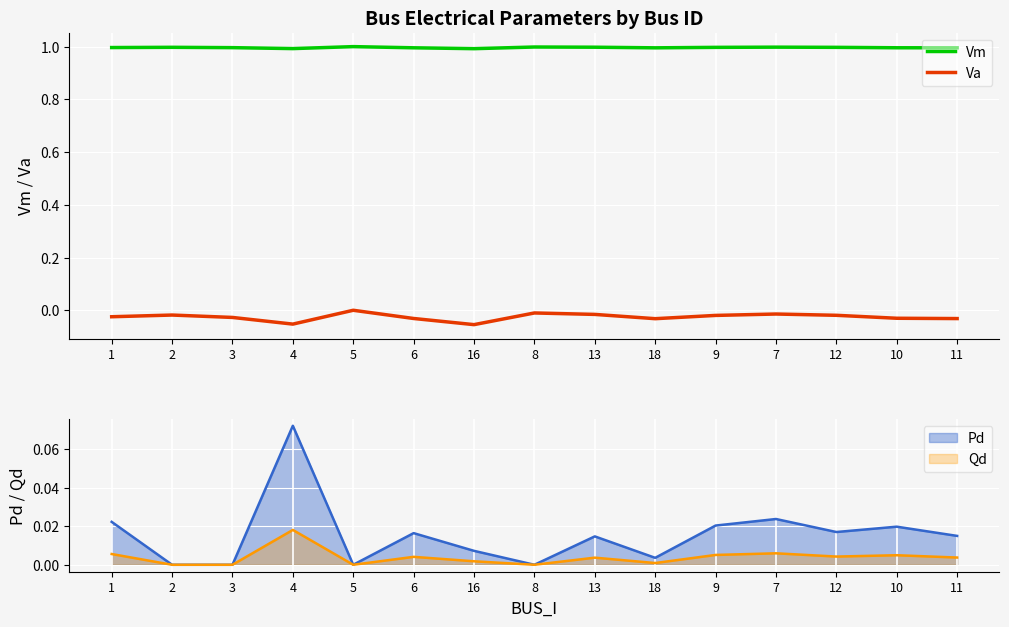

What is the maximum value shown in the chart?

1.0